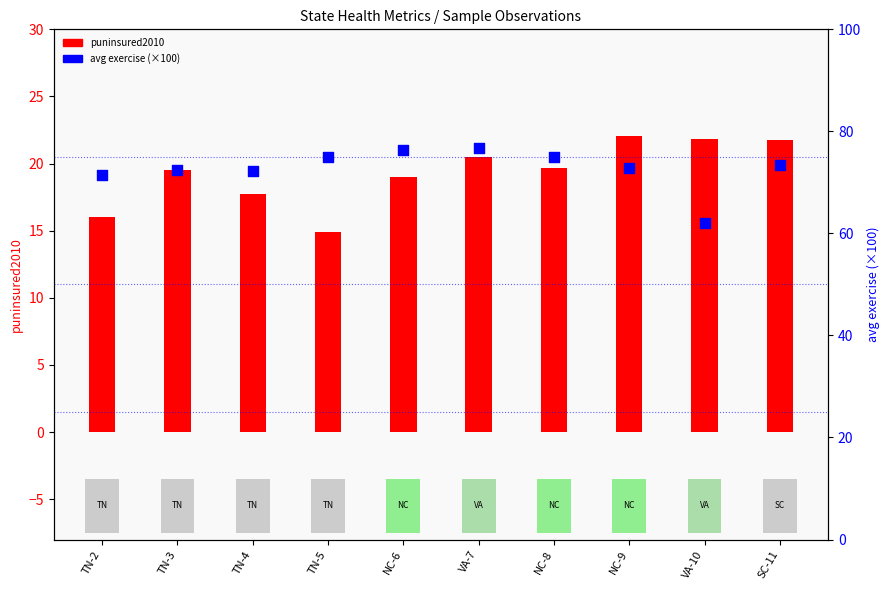

Is the value of avg exercise (×100) at VA-10 greater than the value of puninsured2010 at TN-2?

Yes